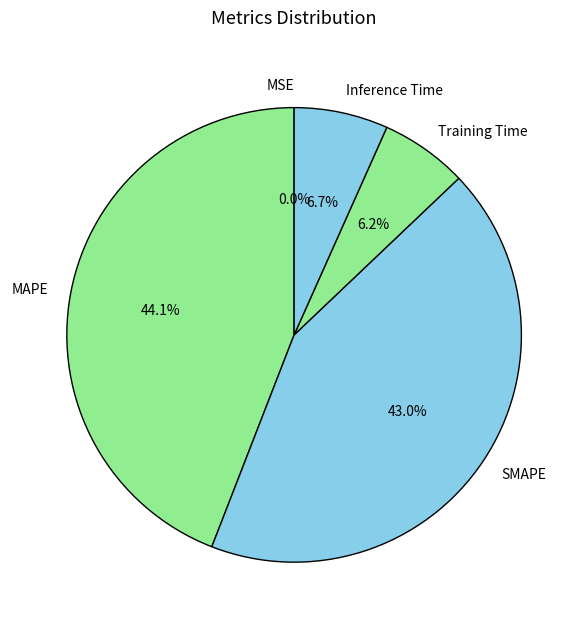

Between MAPE and SMAPE, which is larger?

MAPE